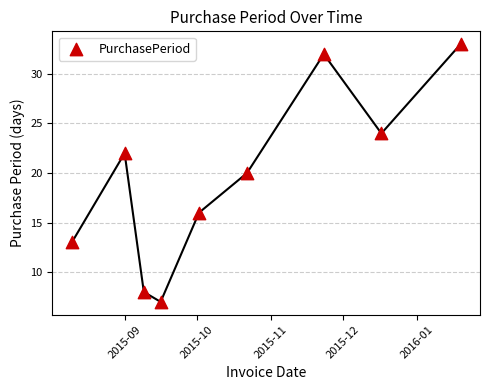

What is the average X value?

16725